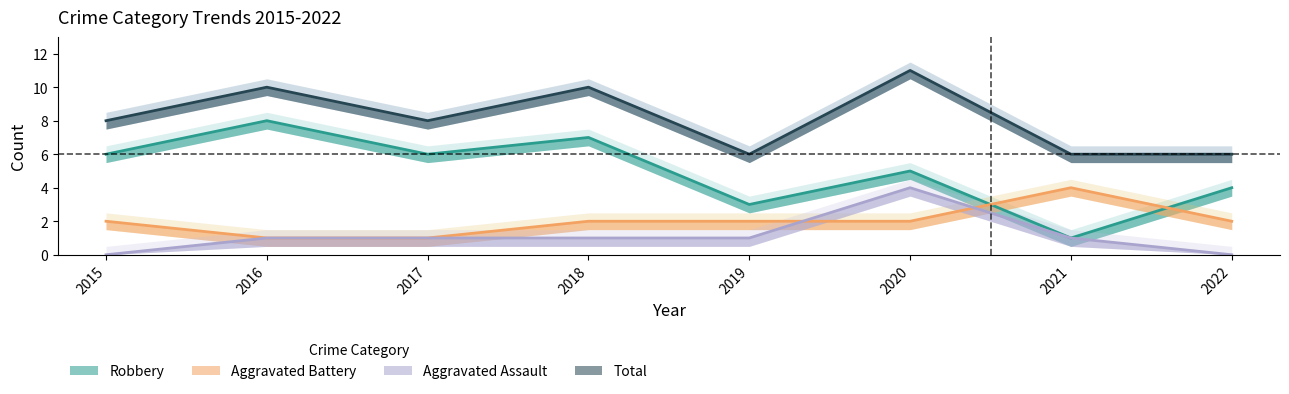

Does the chart display data point markers on the line(s)?

No